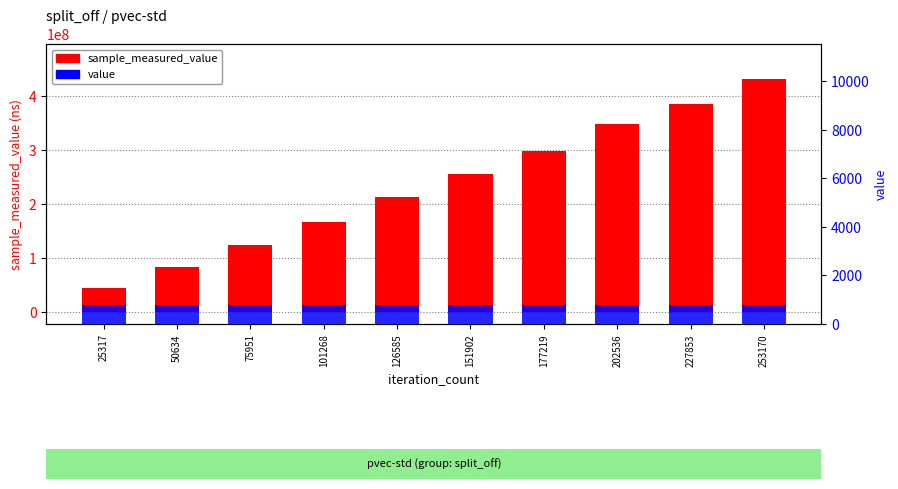

Reading left to right, list all the values displayed in this chart.

sample_measured_value: 45114197	83000640	125428781	167963730	213805922	256001541	297958031	348189113	384814943	431510975
value: 768	768	768	768	768	768	768	768	768	768